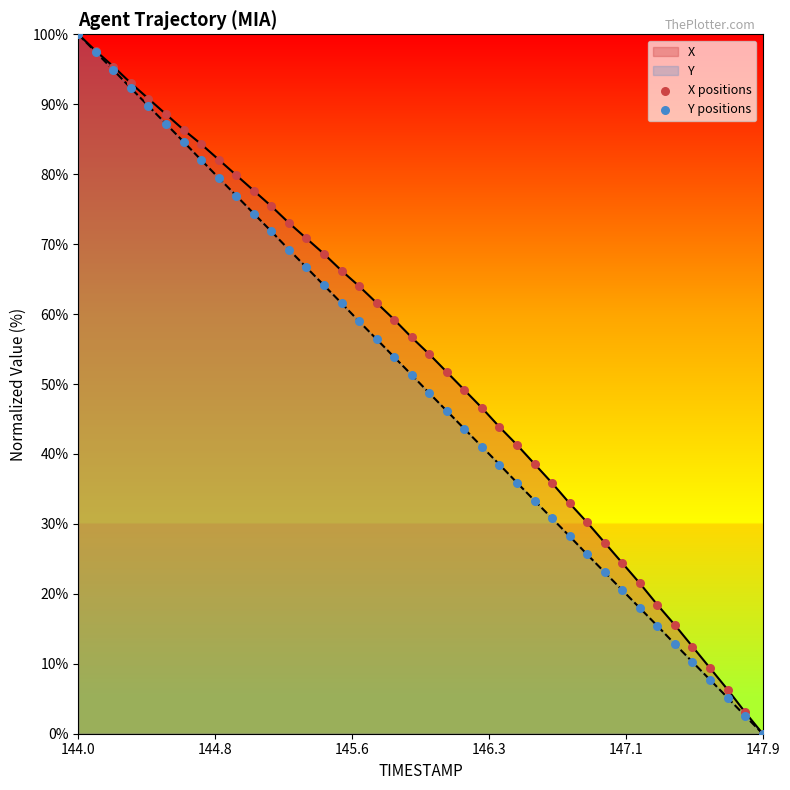

True or false: X has a value of 68.7 at 147.9.

False